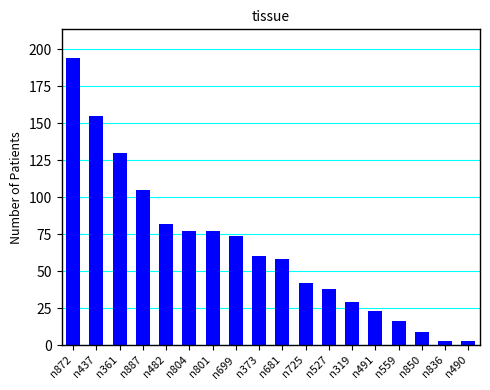

What is the sum of all values?

1175